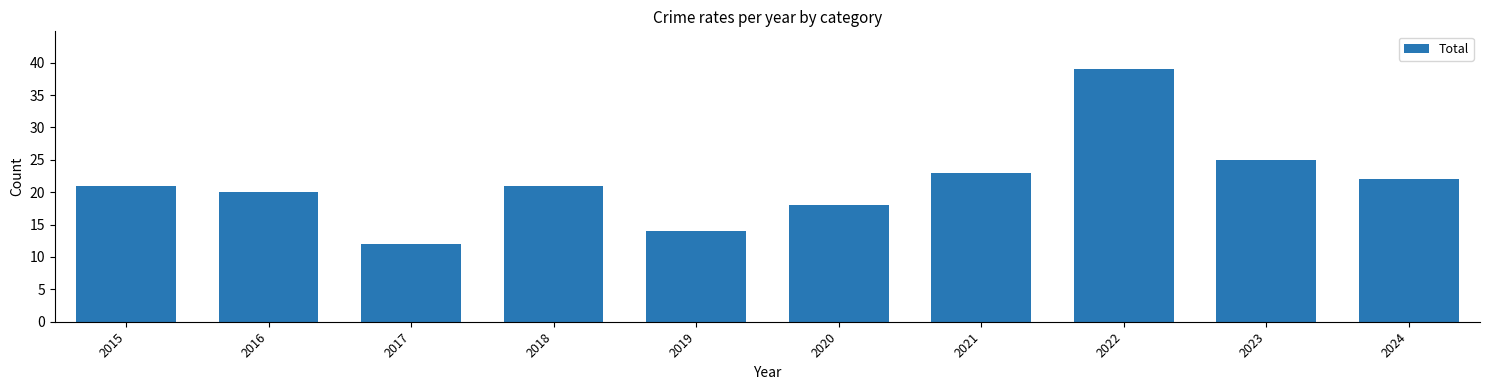

Between 2024 and 2020, which is larger?

2024